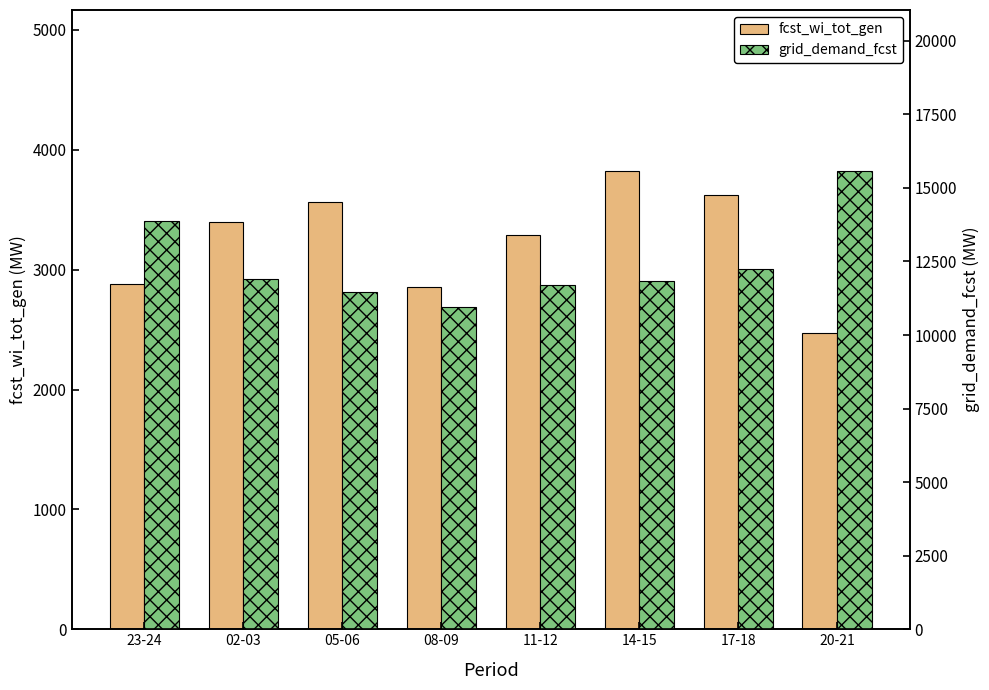

What is the value of the fcst_wi_tot_gen bar at the 1st from the left?

2884